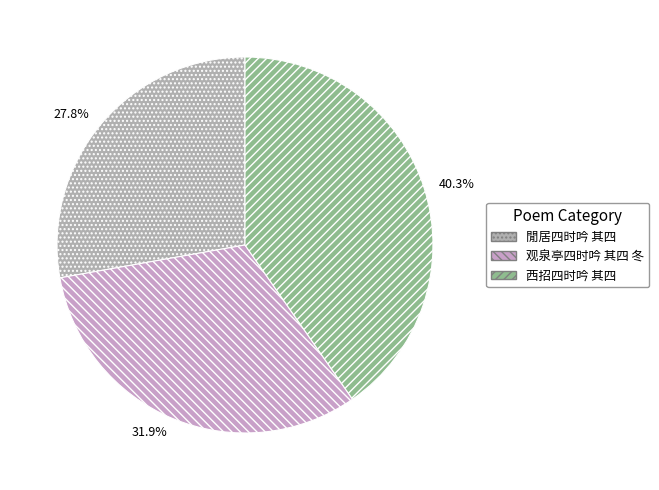

Is the sum of 西招四时吟 其四 and 观泉亭四时吟 其四 冬 greater than half?

Yes